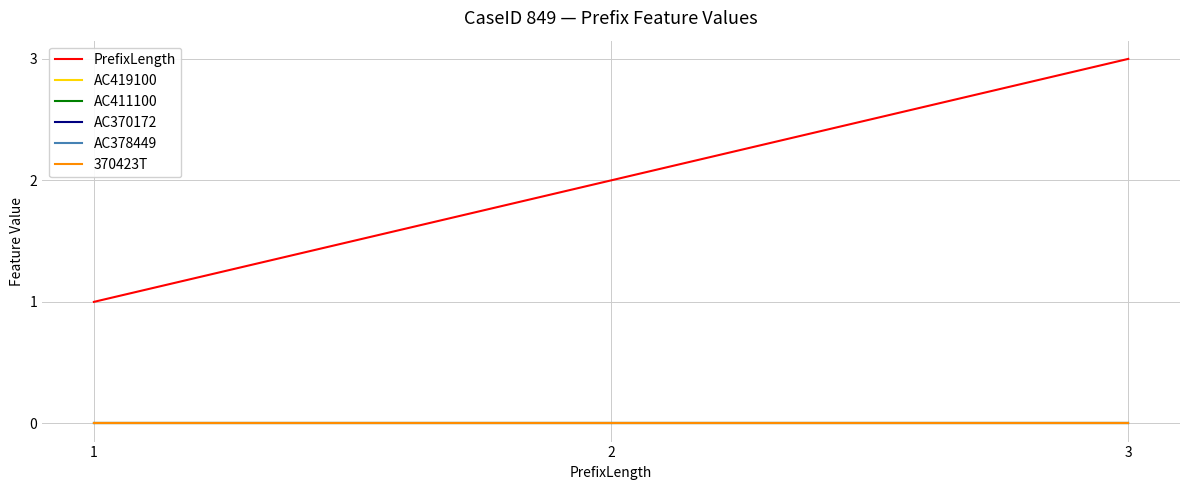

The AC411100 series shows 0 at 2. True or false?

True